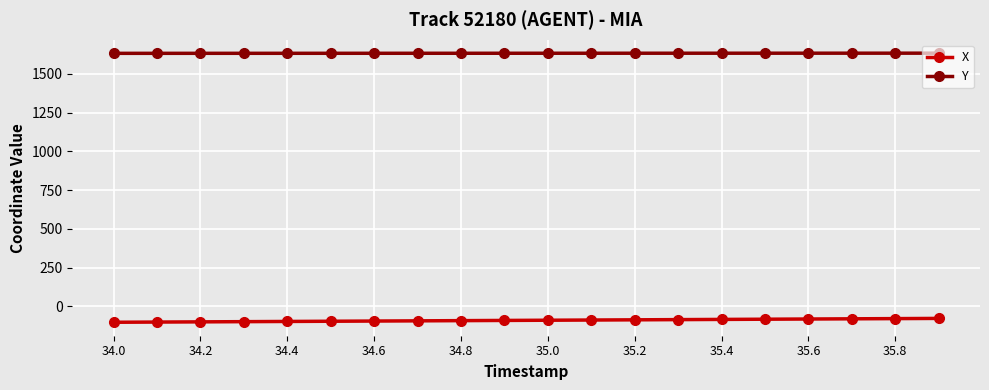

What is the maximum value shown in the chart?

1634.3